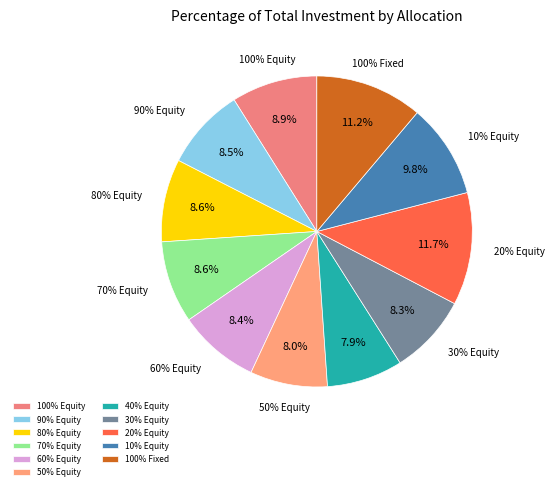

What is the ratio of the value at 100% Equity to the value at 80% Equity?

1.0